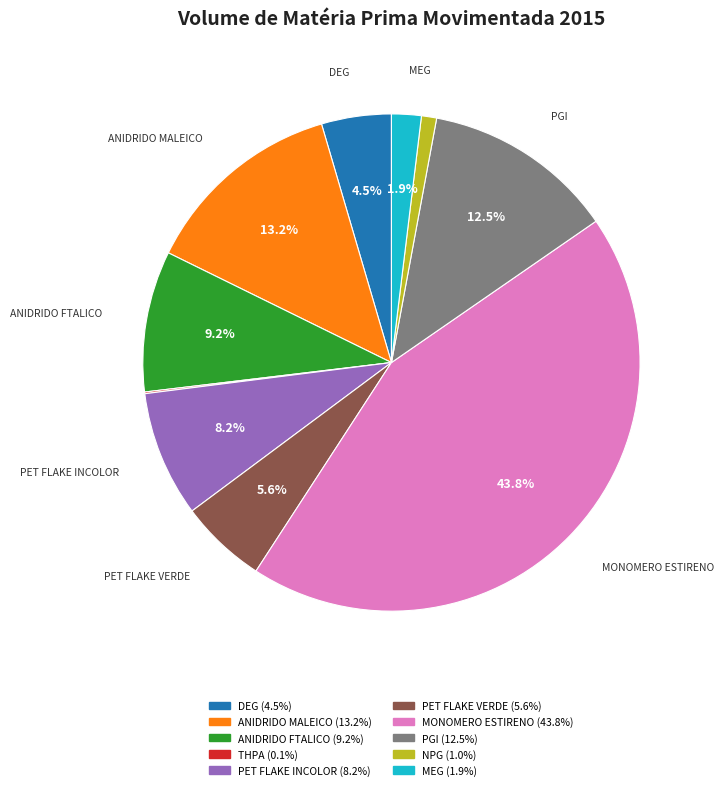

Does any single category account for the majority?

No